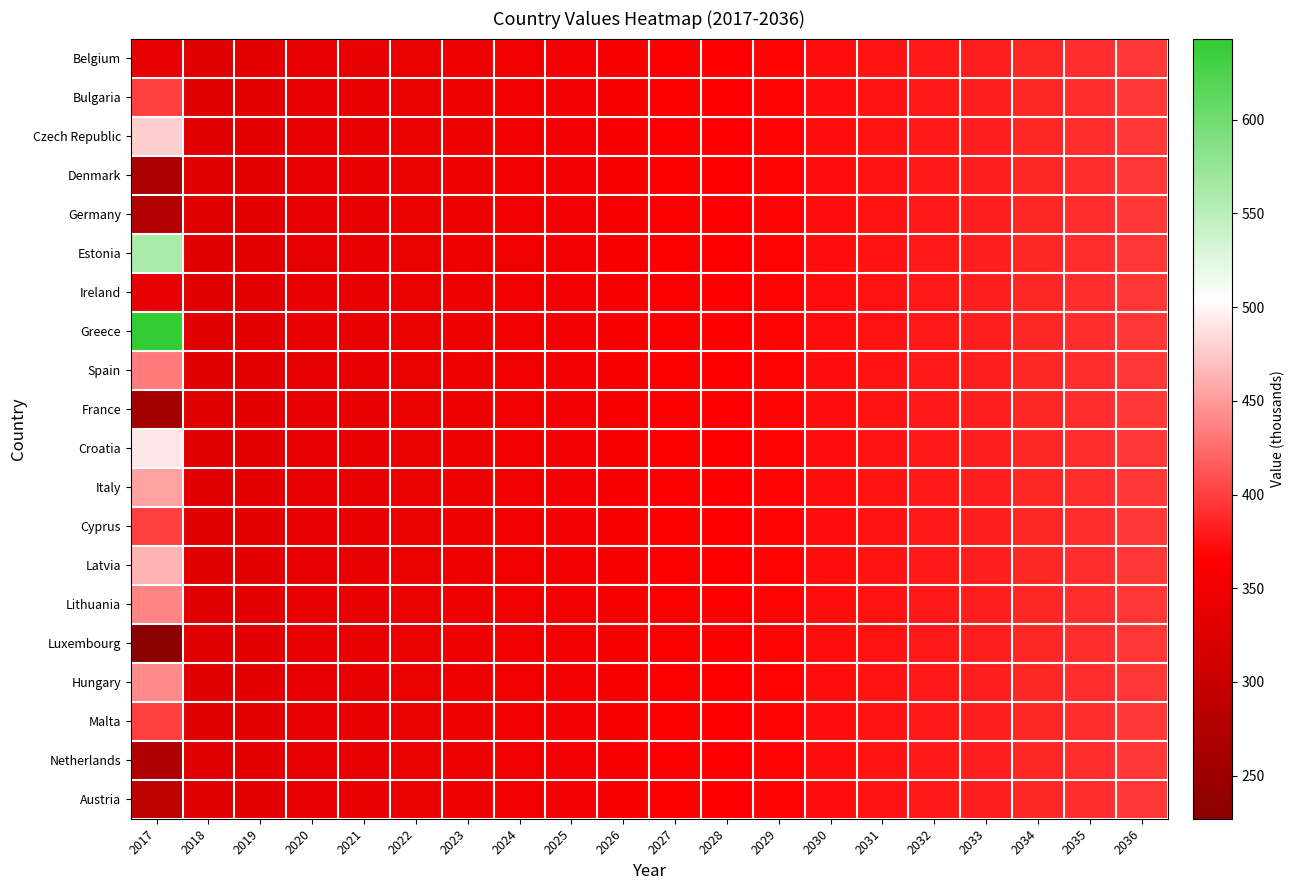

List the series in order of their peak value, lowest first.

Belgium, Denmark, Germany, Ireland, France, Luxembourg, Netherlands, Austria, Bulgaria, Cyprus, Malta, Spain, Lithuania, Hungary, Italy, Latvia, Czech Republic, Croatia, Estonia, Greece